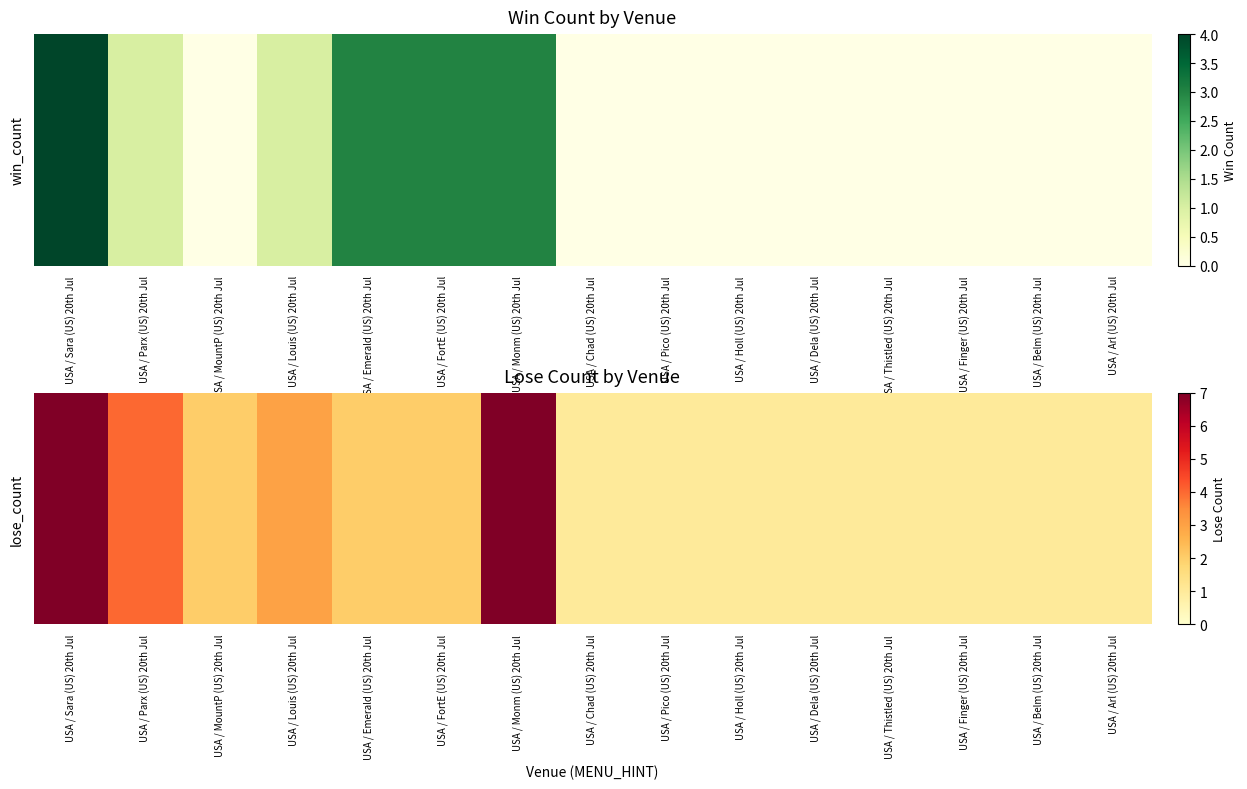

At which category does the chart reach its peak across all series?

USA / Sara (US) 20th Jul